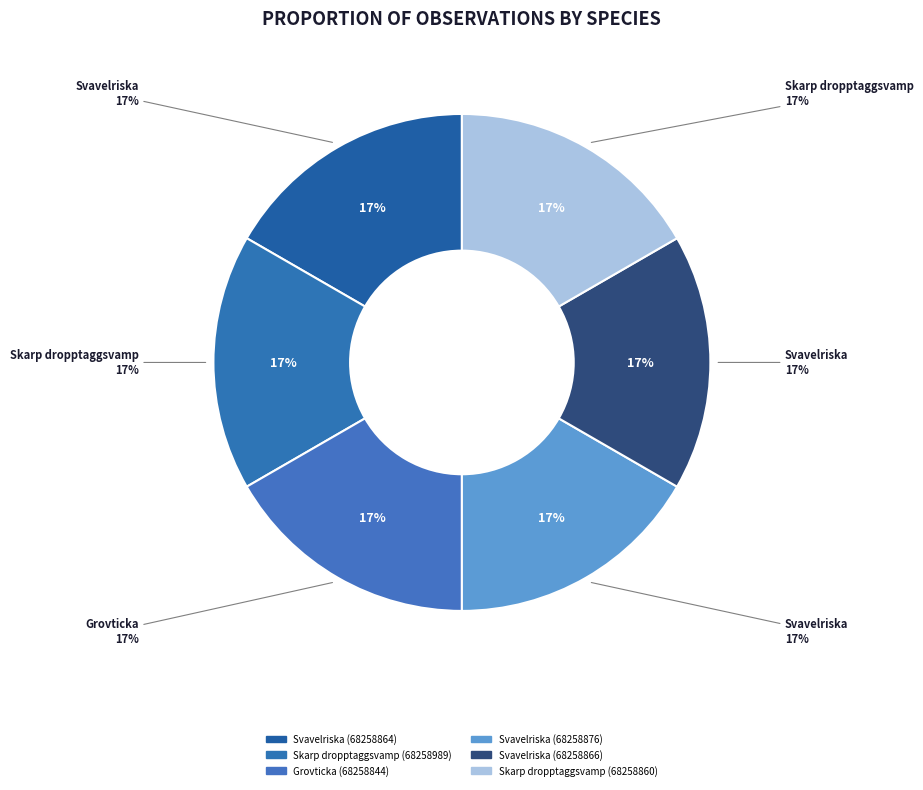

Rank the categories by value from lowest to highest.

Skarp dropptaggsvamp (68258860), Grovticka (68258844), Svavelriska (68258864), Svavelriska (68258876), Svavelriska (68258866), Skarp dropptaggsvamp (68258989)